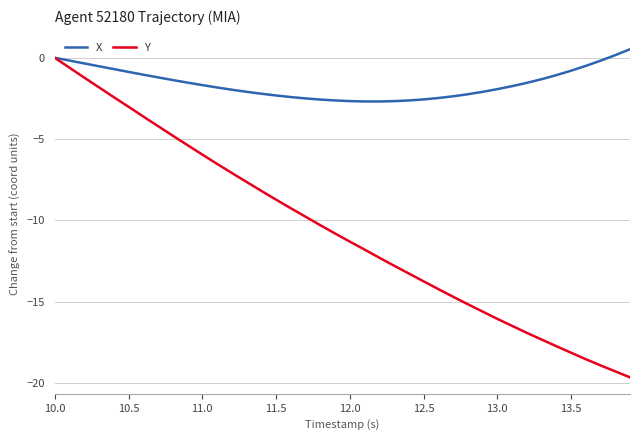

What is the minimum value shown in the chart?

-19.6